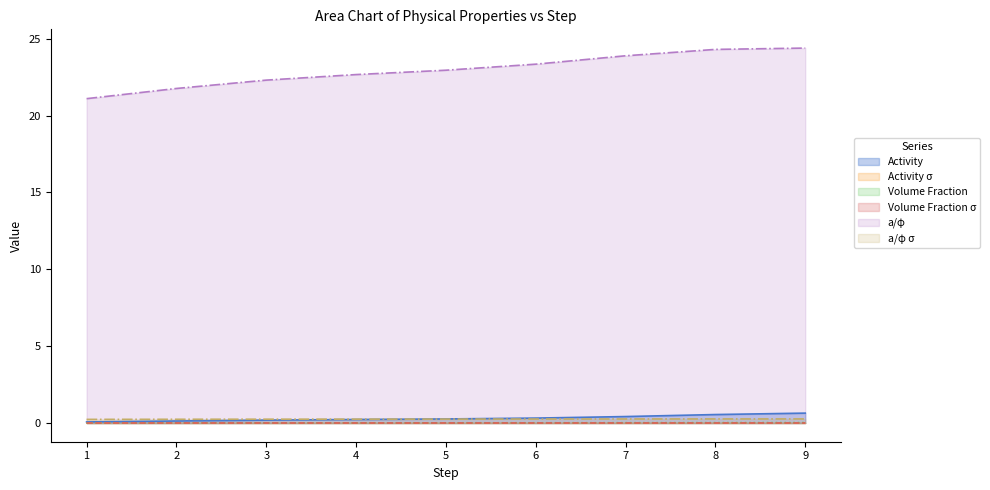

True or false: Volume Fraction has more than 2 points higher than both neighbors.

False